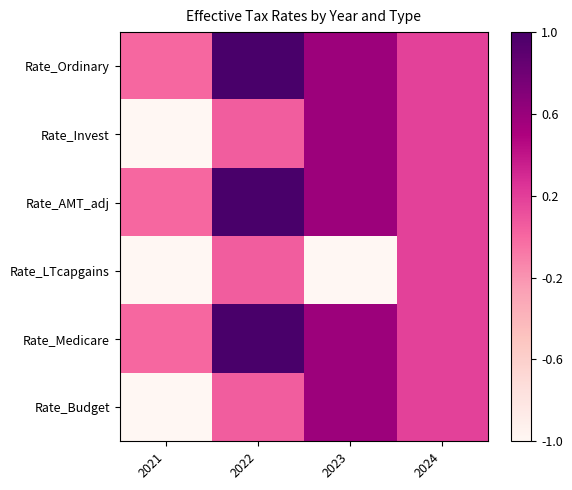

Which series has the largest total across all categories?

Rate_Ordinary